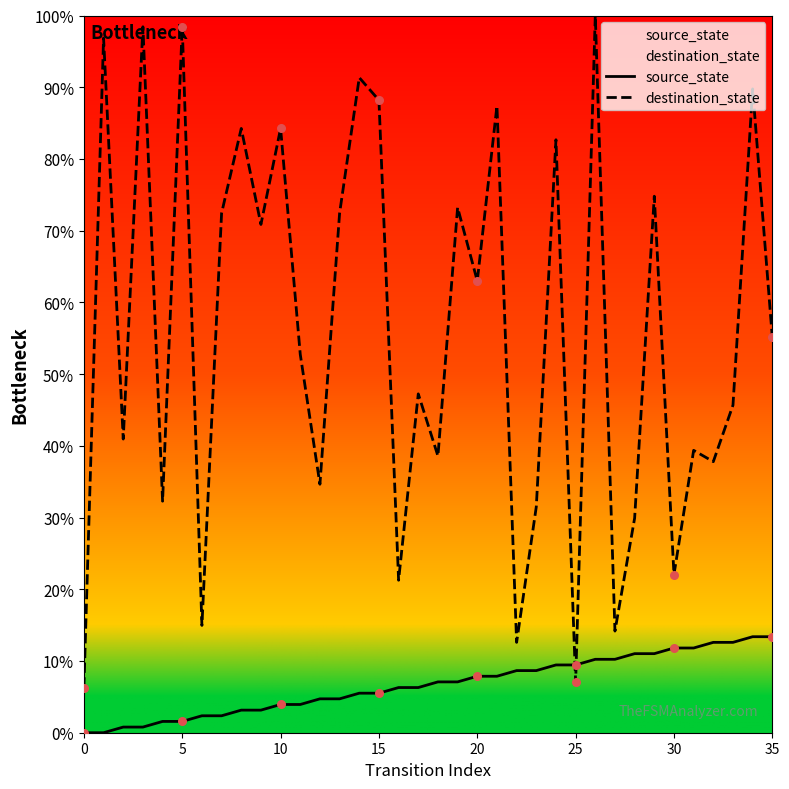

Which series has the largest total across all categories?

destination_state